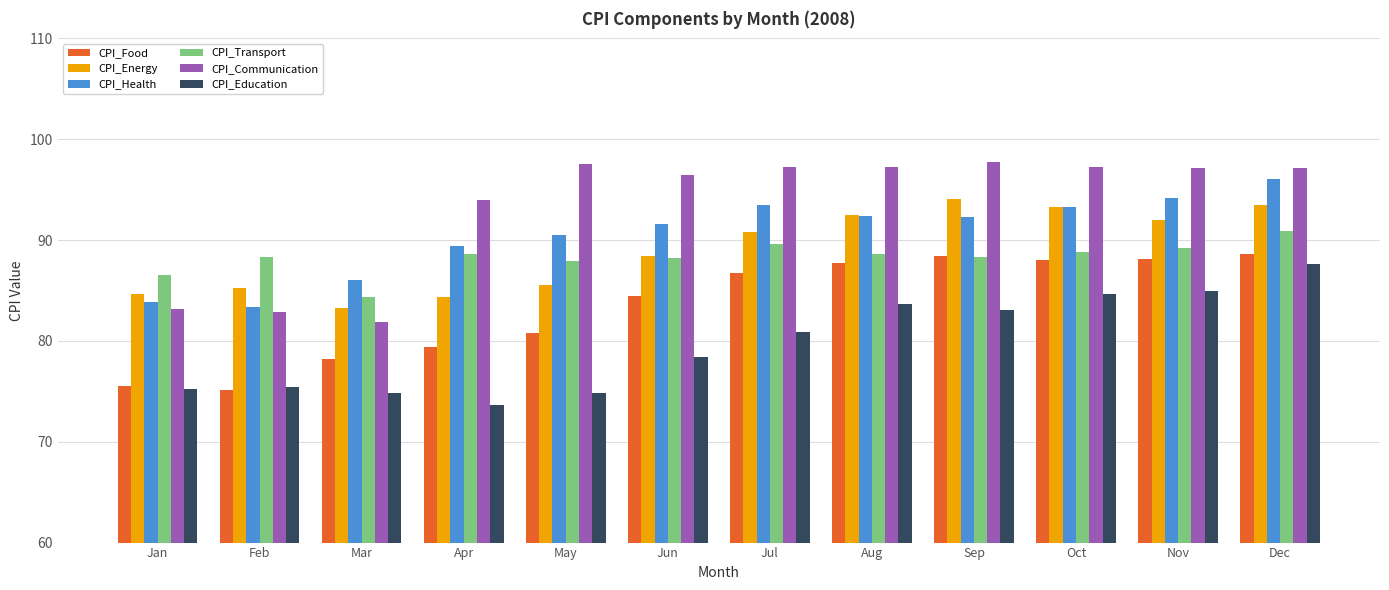

Where does the CPI_Education series first go above 80?

Jul